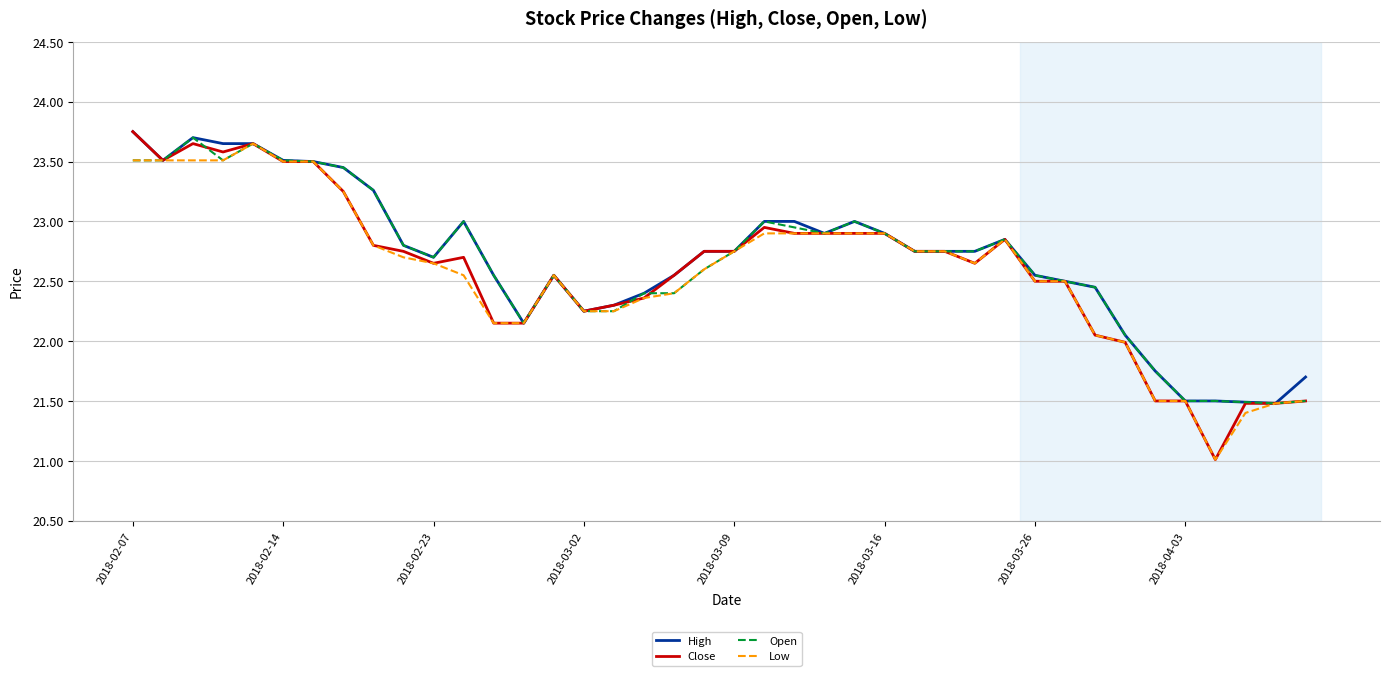

What is the lowest value of the Low series?

21.0